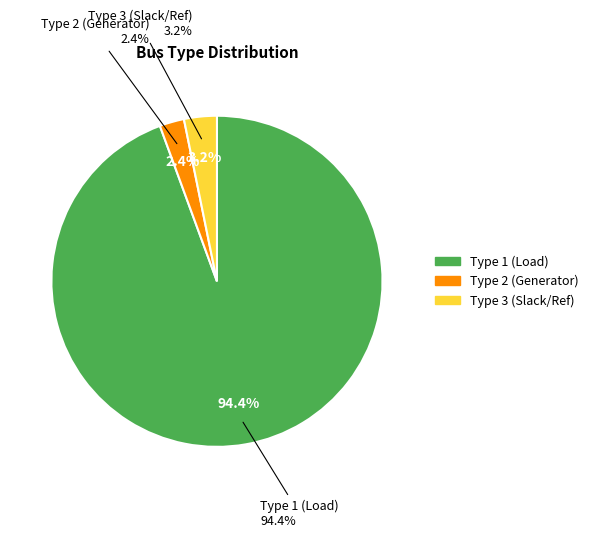

Which category has the biggest portion of the pie?

BUS_TYPE_1